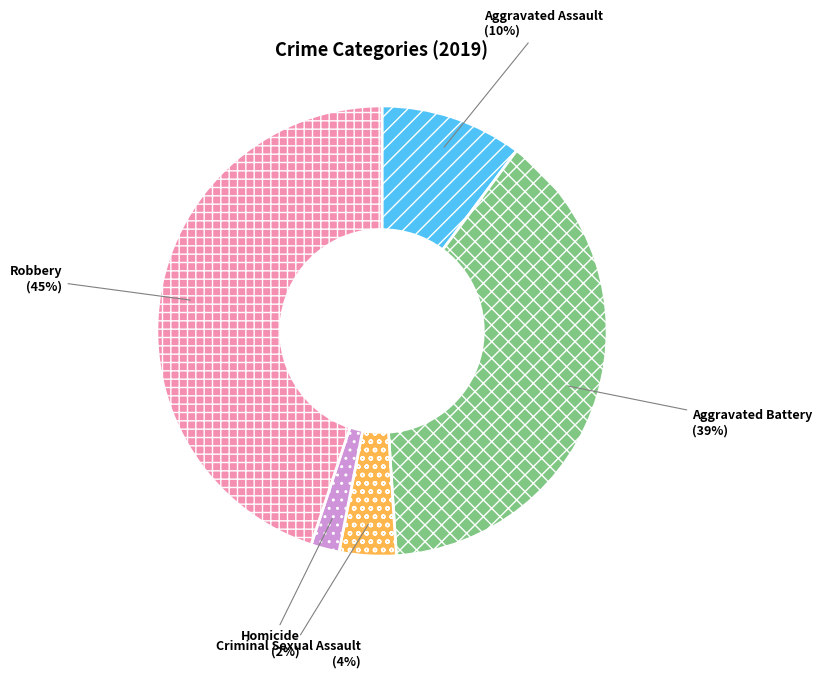

How many slices are in this pie chart?

5